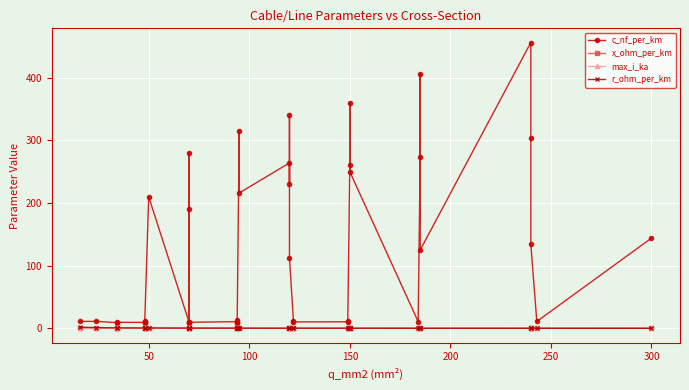

What is the minimum value shown in the chart?

0.1